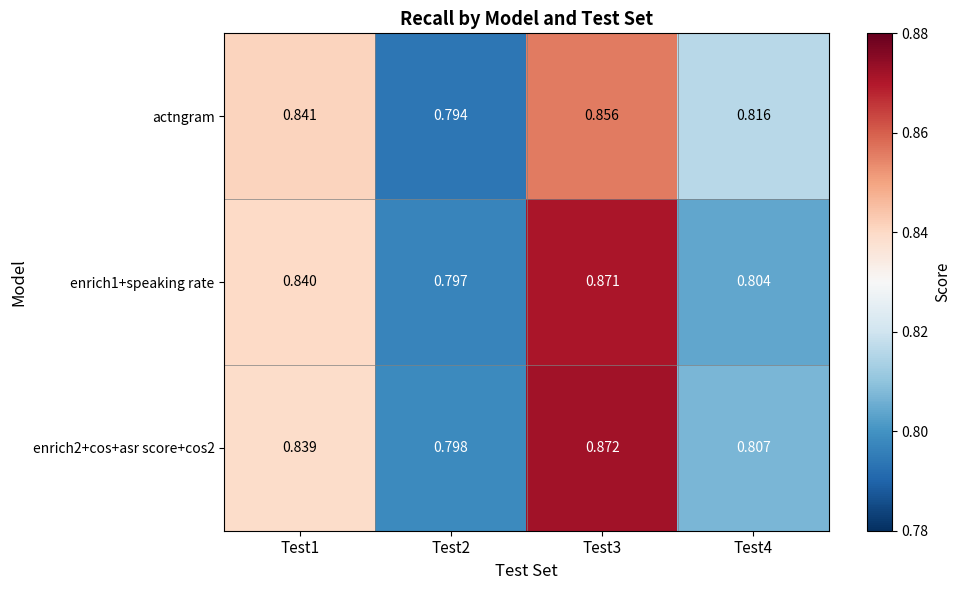

What is the total value across all series at Test2?

2.4